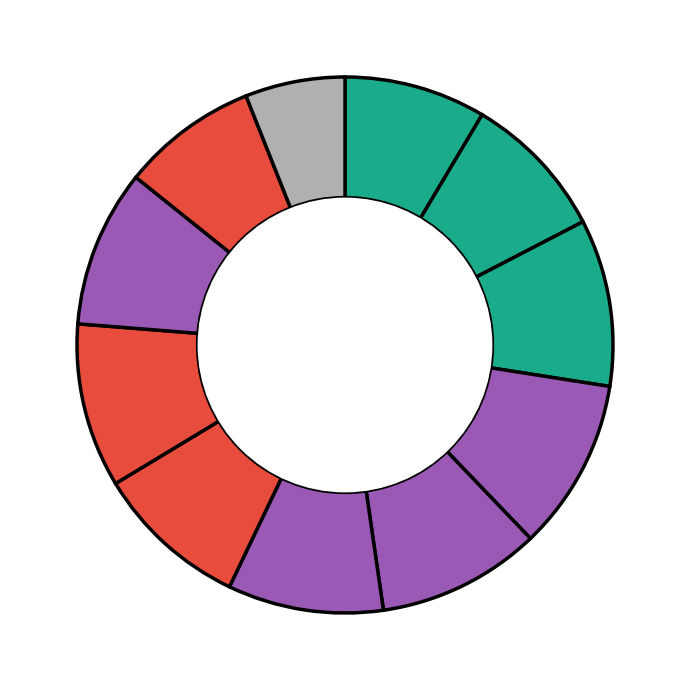

How many slices are in this pie chart?

11